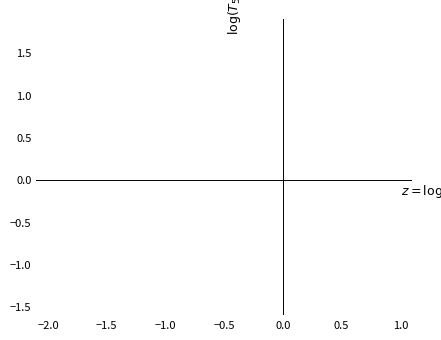

How many lines are shown in the chart?

1